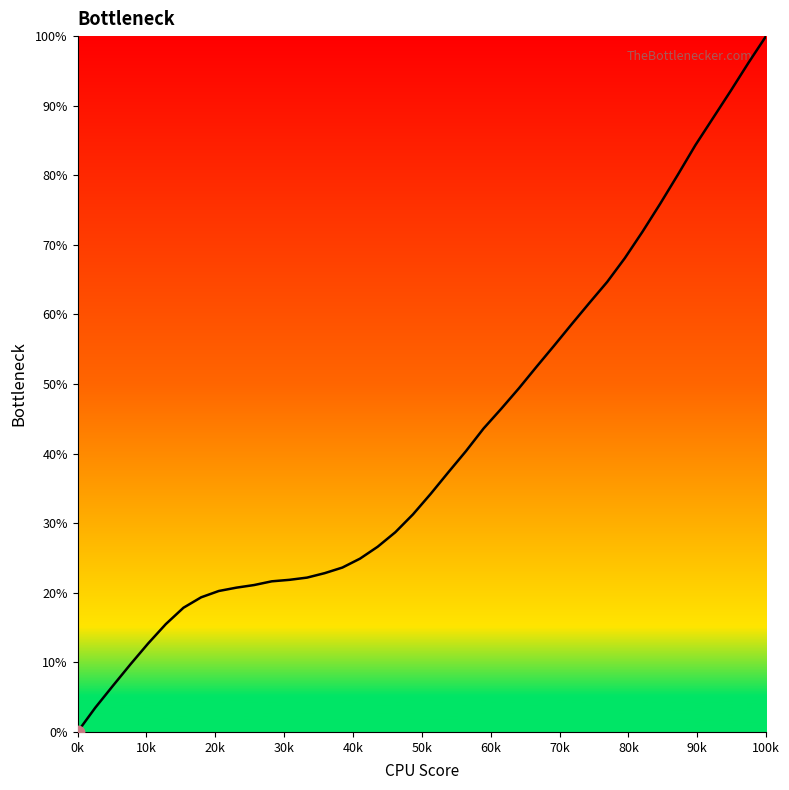

What is the difference between the maximum and minimum values?

100.0